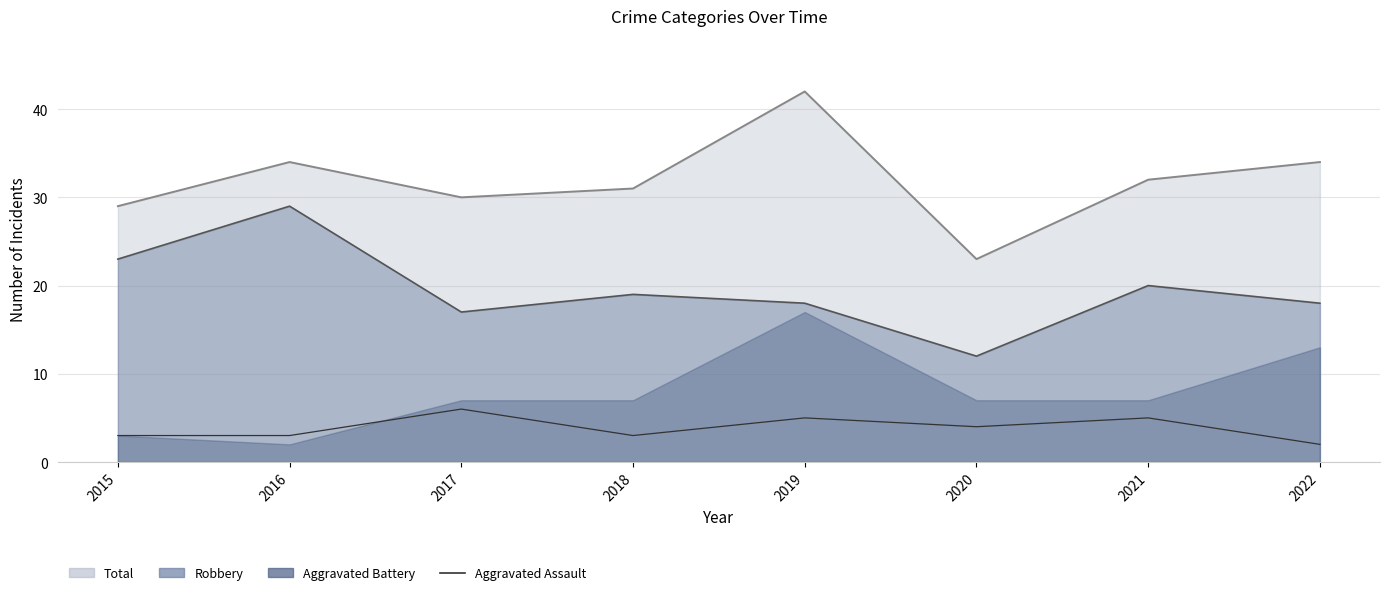

How many values are below 4?

4